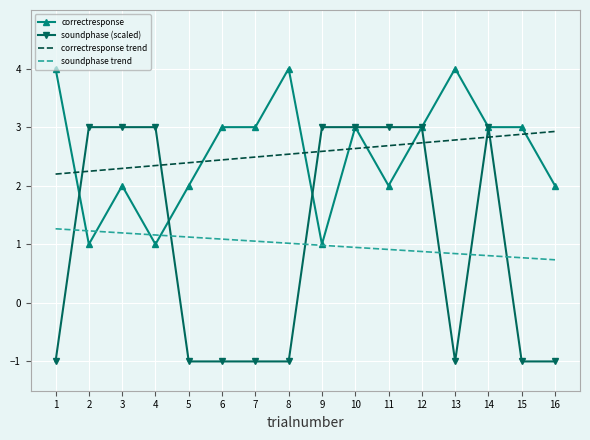

What is the minimum value for soundphase (scaled)?

-1.0